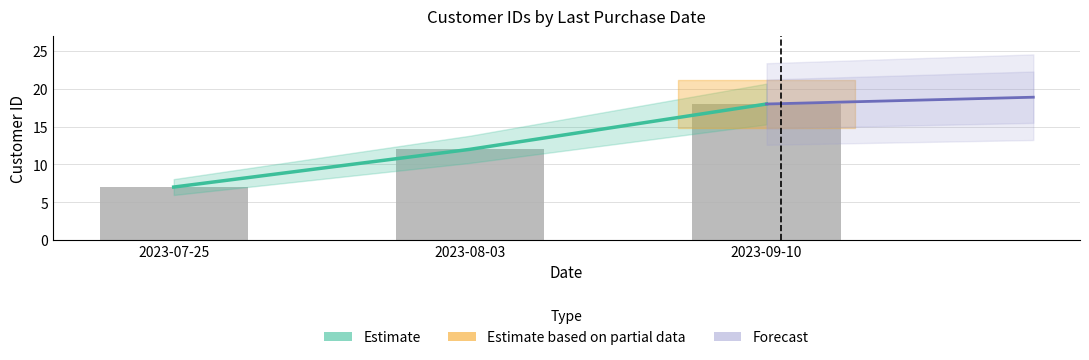

Reading left to right, transcribe all the data shown in this chart.

7	12	18